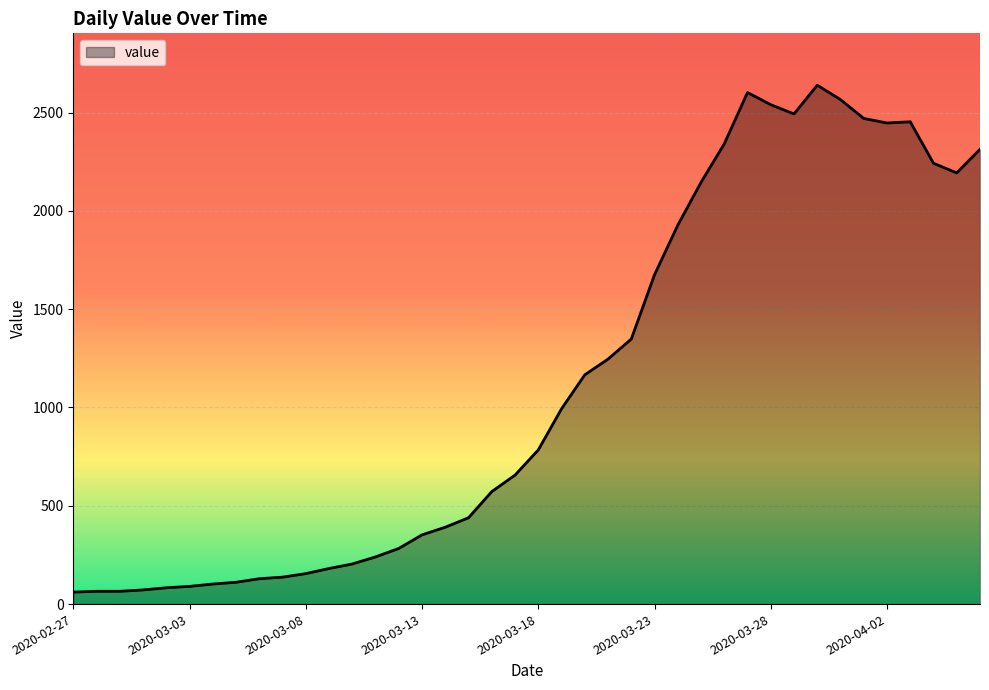

What is the difference between the maximum and second lowest values?

2574